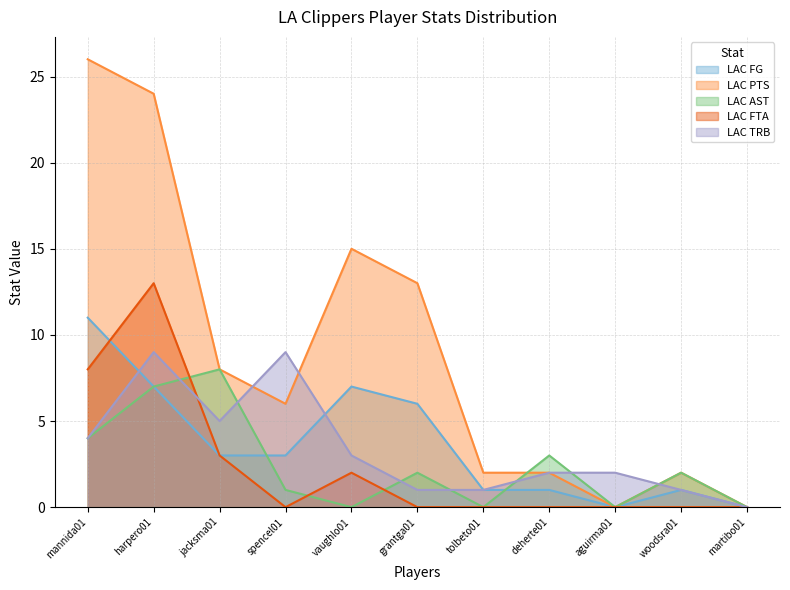

Reading right to left, list all the values displayed in this chart.

LAC FG: martibo01=0	woodsra01=1	aguirma01=0	deherte01=1	tolbeto01=1	grantga01=6	vaughlo01=7	spencel01=3	jacksma01=3	harpero01=7	mannida01=11
LAC PTS: martibo01=0	woodsra01=2	aguirma01=0	deherte01=2	tolbeto01=2	grantga01=13	vaughlo01=15	spencel01=6	jacksma01=8	harpero01=24	mannida01=26
LAC AST: martibo01=0	woodsra01=2	aguirma01=0	deherte01=3	tolbeto01=0	grantga01=2	vaughlo01=0	spencel01=1	jacksma01=8	harpero01=7	mannida01=4
LAC FTA: martibo01=0	woodsra01=0	aguirma01=0	deherte01=0	tolbeto01=0	grantga01=0	vaughlo01=2	spencel01=0	jacksma01=3	harpero01=13	mannida01=8
LAC TRB: martibo01=0	woodsra01=1	aguirma01=2	deherte01=2	tolbeto01=1	grantga01=1	vaughlo01=3	spencel01=9	jacksma01=5	harpero01=9	mannida01=4